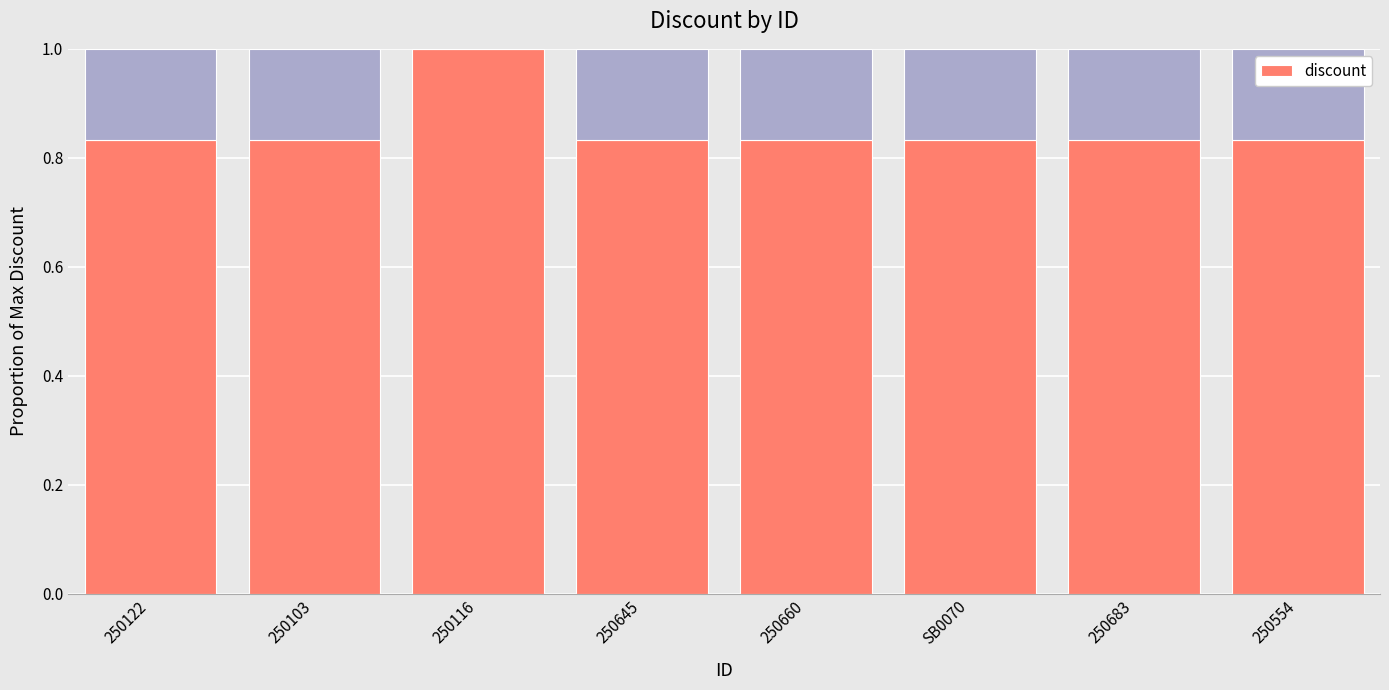

Which category has the highest value across all series?

250116